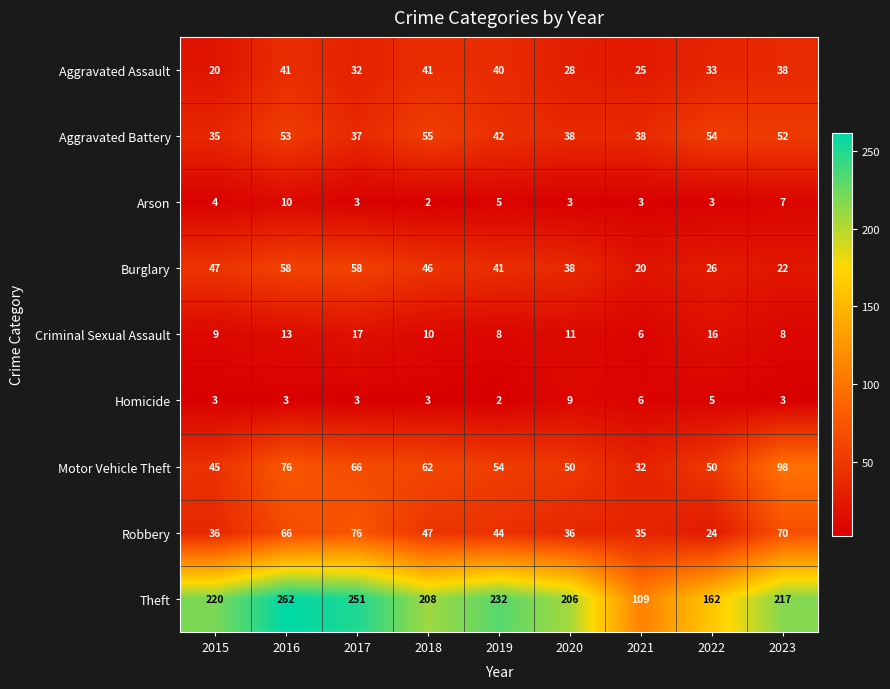

The Burglary series shows 22 at 2023. True or false?

True